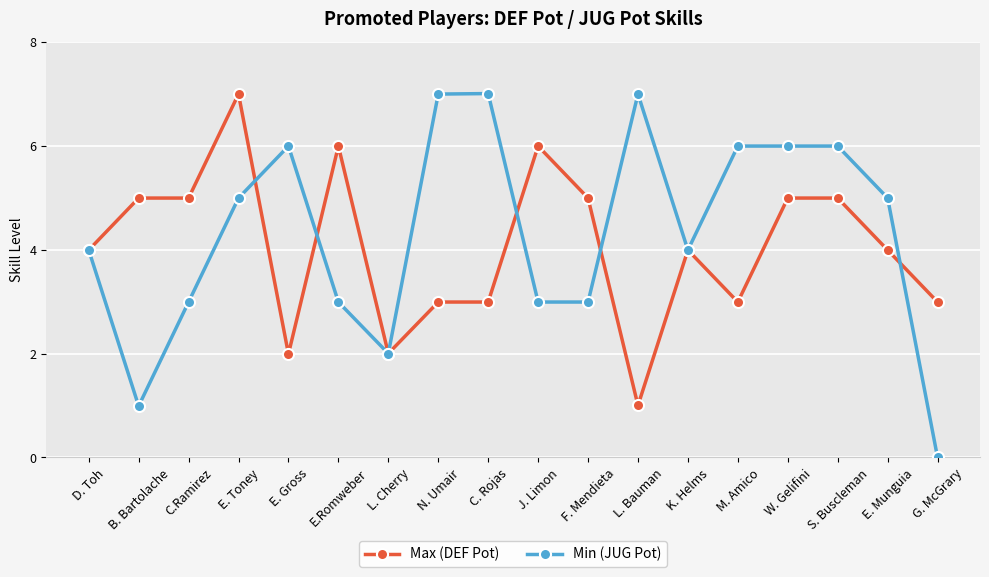

Is it true that Min (JUG Pot) equals 1.6 at K. Helms?

False